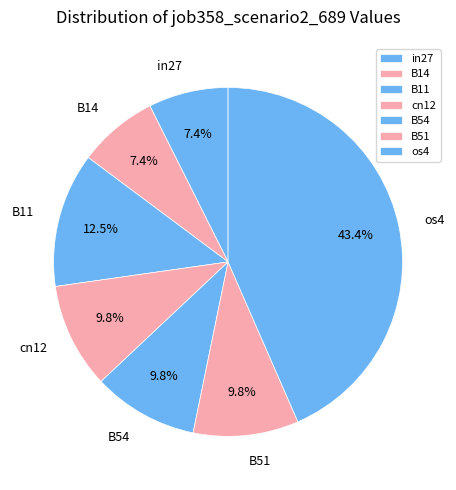

What percentage is the B14 slice, to the nearest percent?

7%